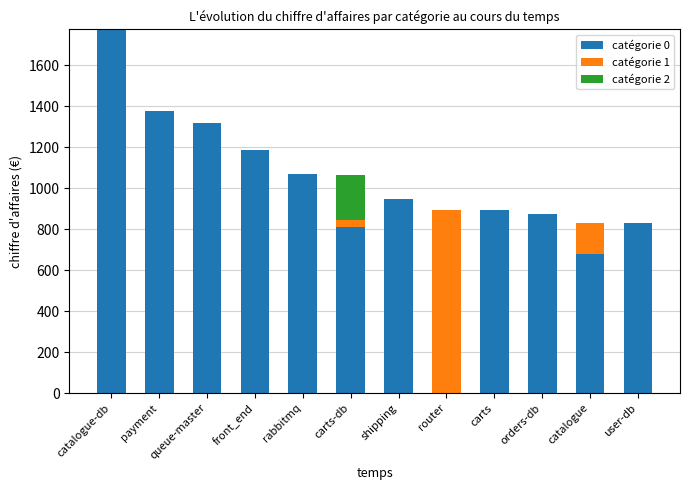

True or false: catégorie 0 has a value of 1340 at shipping.

False